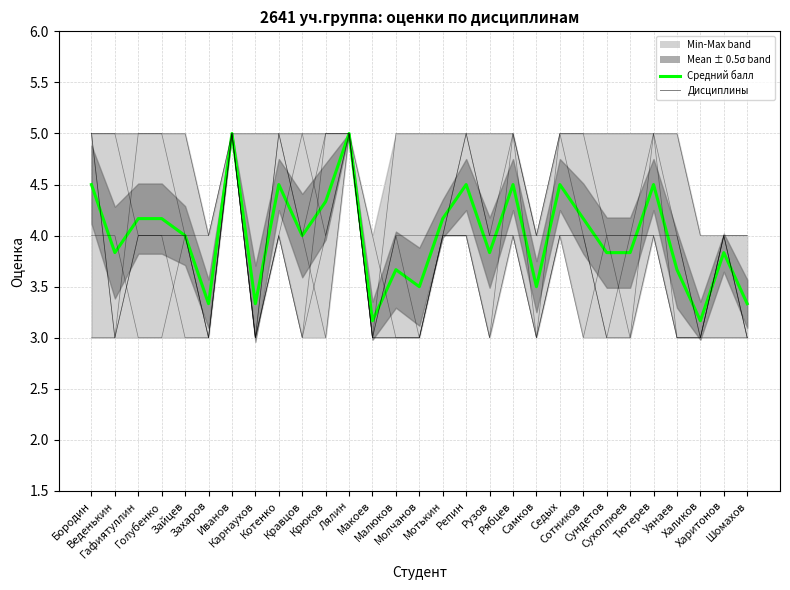

At which label does Философия reach its minimum?

Карнаухов